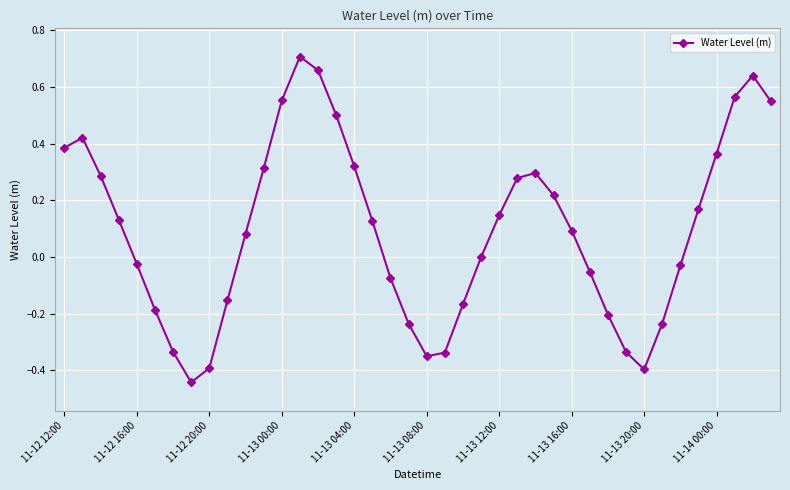

What is the sum of all values?

3.8